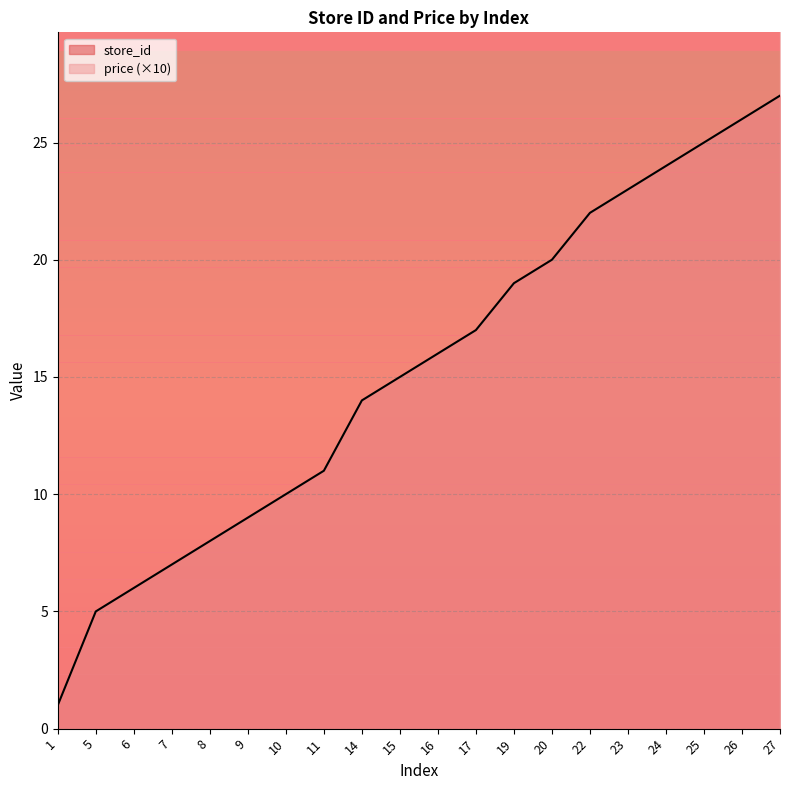

The value at 27 is 39. True or false?

False